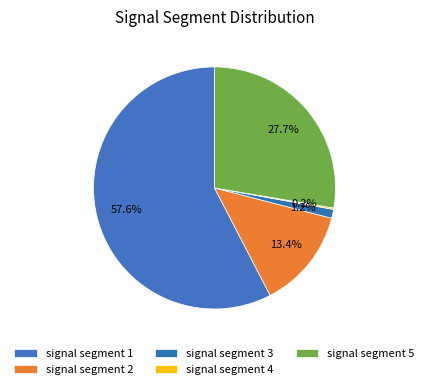

What portion of the pie excludes signal segment 2?

86.6%